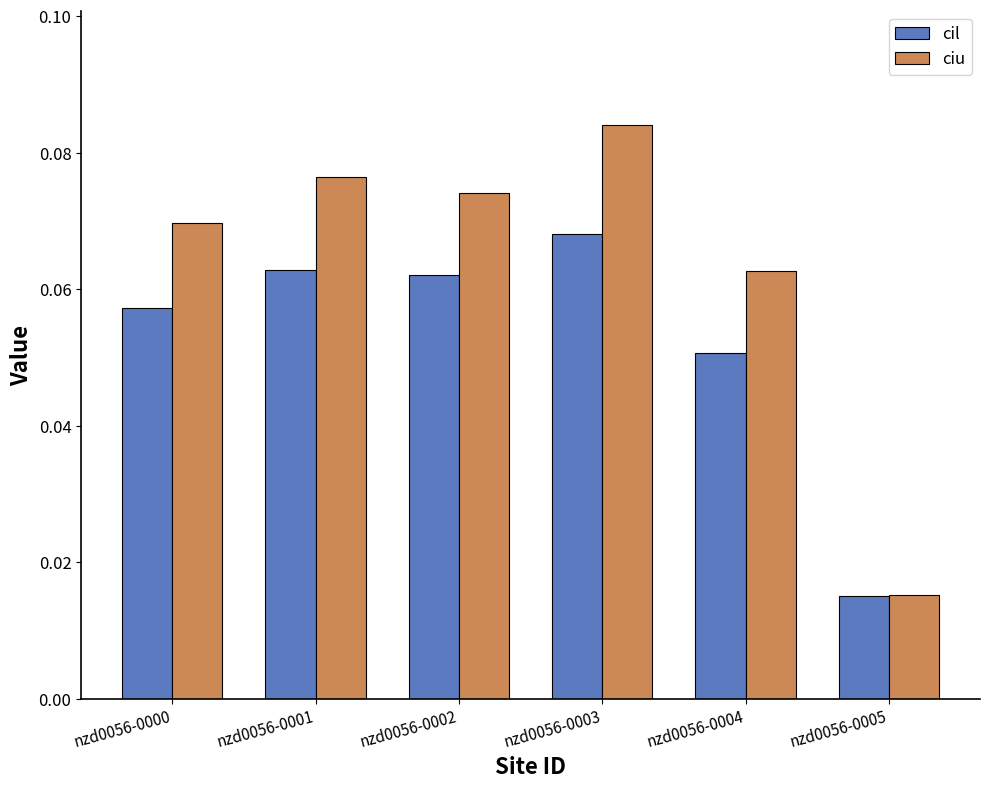

At how many categories does at least one series exceed 0?

6